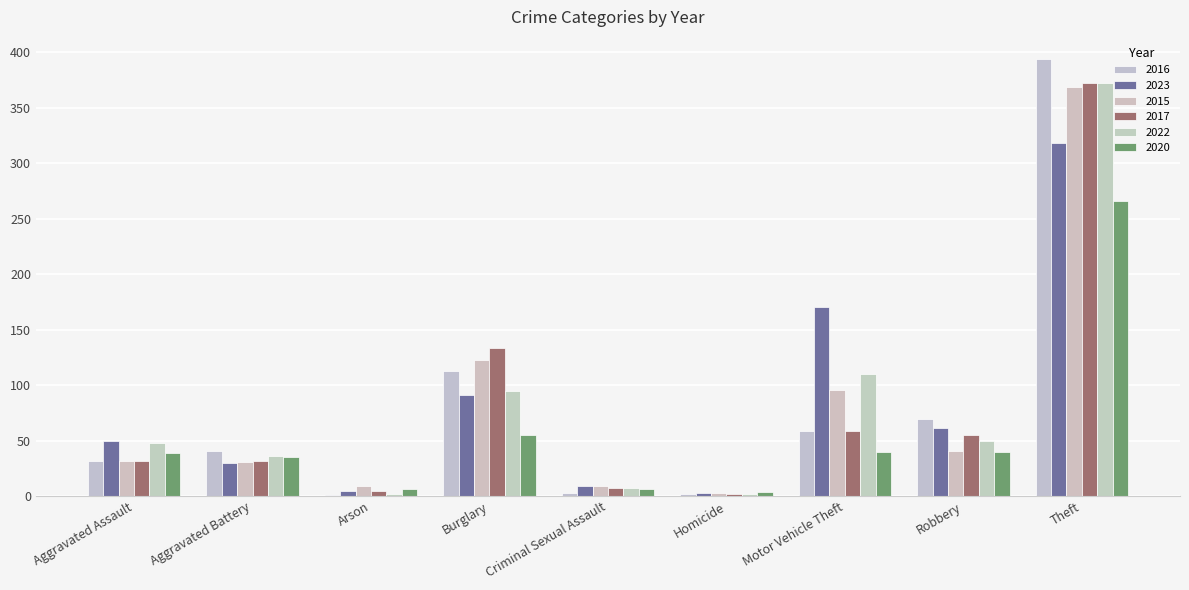

What is the sum of the 2022 values at Aggravated Battery and Homicide?

38